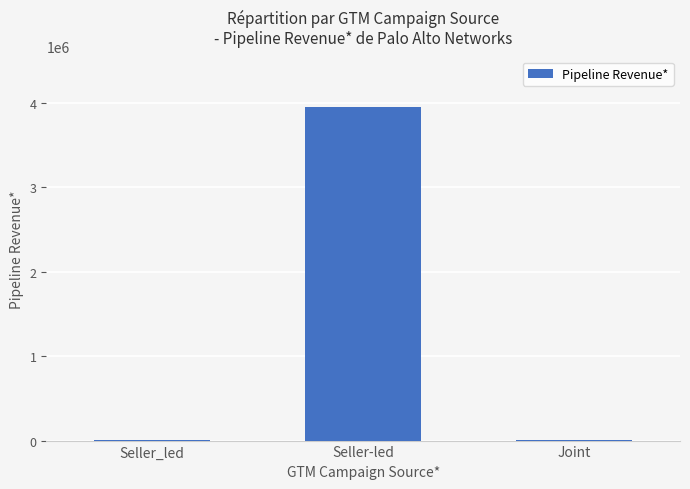

Where does the data first go above 4948?

Seller-led